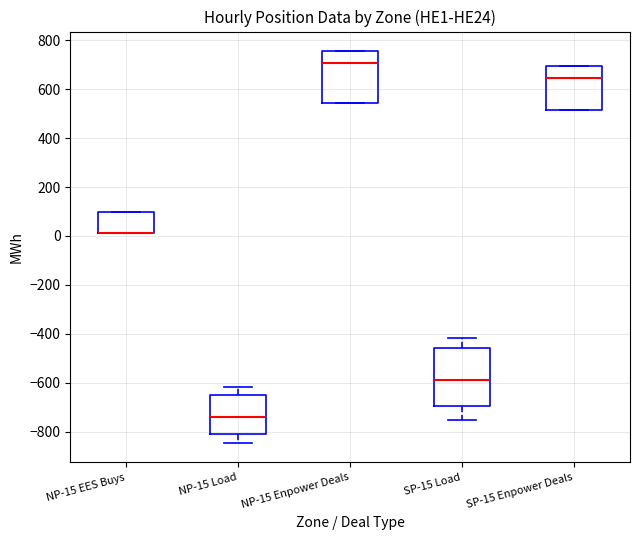

Reading left to right, transcribe this box plot: for each box, give where its median line is, the range the box spans, and where its two whiskers end, as read against the y-axis. The values are not printed on the chart, so give them approximately, as read against the axis.

NP-15 EES Buys: median 20 (drawn on the box's lower edge), box 20 to 100, whiskers 20 to 100
NP-15 Load: median -740, box -820 to -660, whiskers -840 to -620
NP-15 Enpower Deals: median 700, box 540 to 760, whiskers 540 to 760
SP-15 Load: median -580, box -700 to -460, whiskers -760 to -420
SP-15 Enpower Deals: median 640, box 520 to 700, whiskers 520 to 700